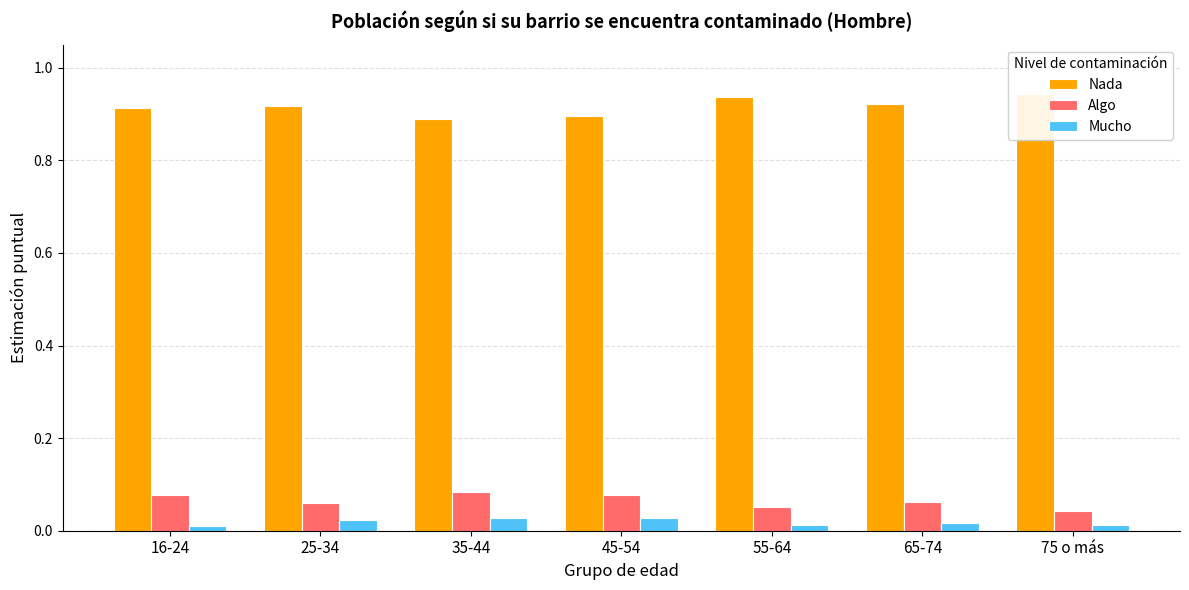

The value of Algo at 55-64 is 0.0. True or false?

False